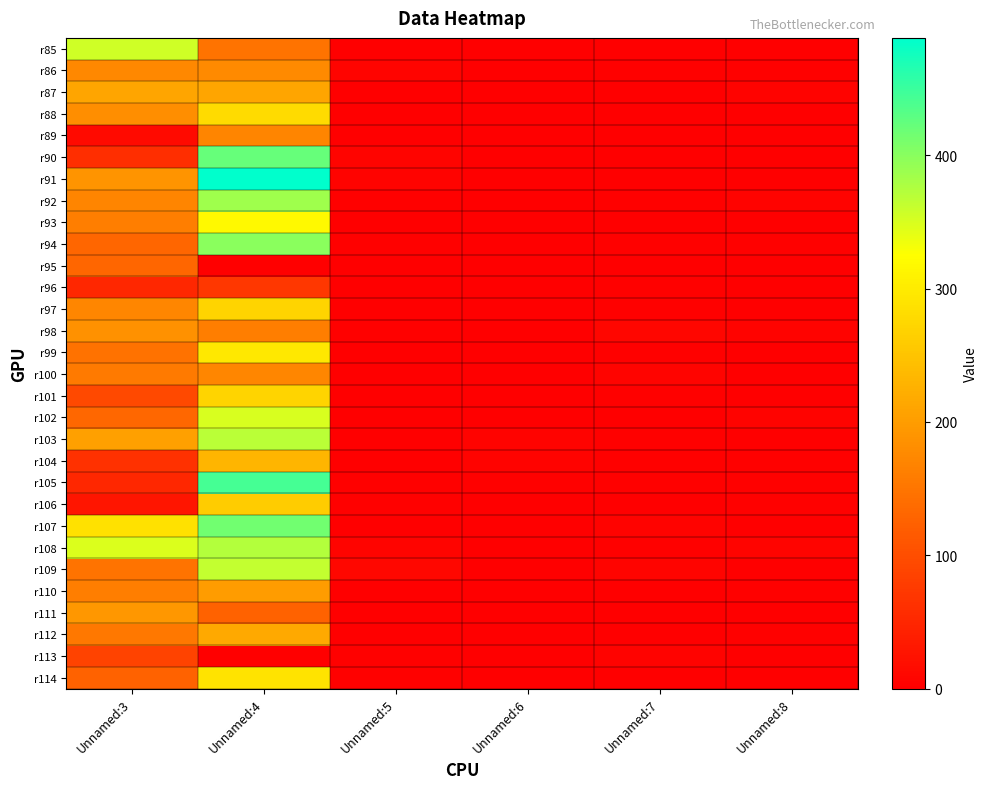

Between Unnamed:4 and Unnamed:8, which series saw the biggest shift?

r91